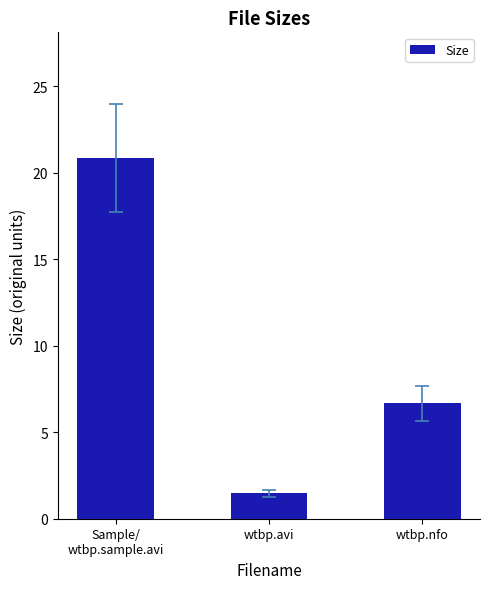

Does the chart contain stacked bars?

No